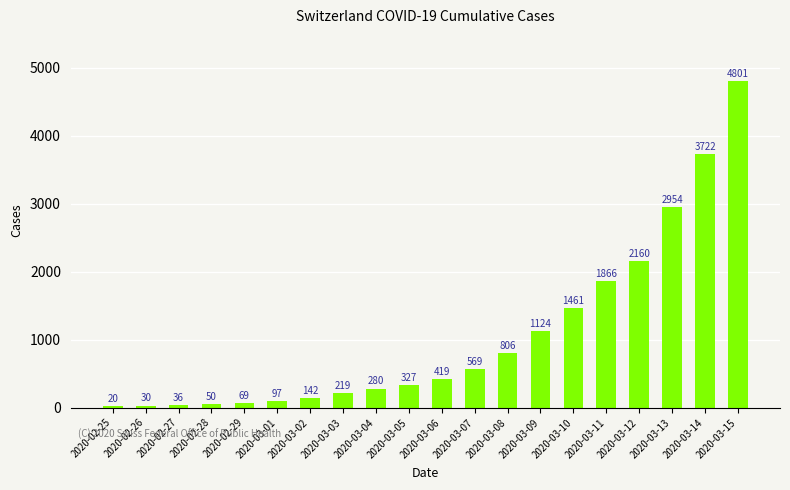

What is the smallest value displayed?

20